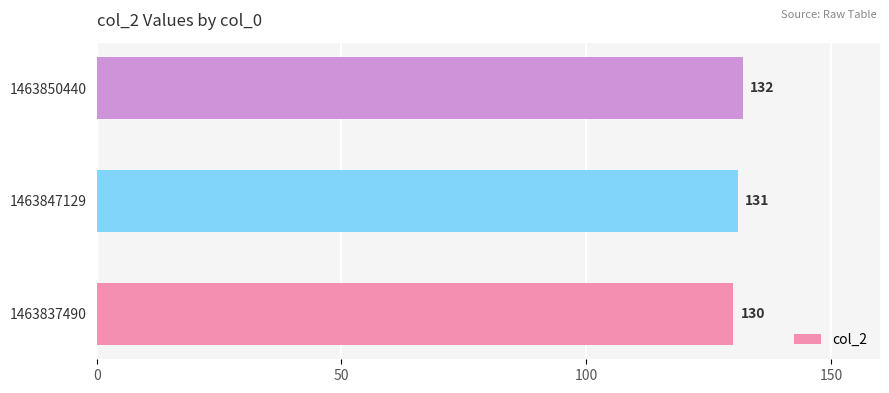

Count the number of categories in the chart.

3